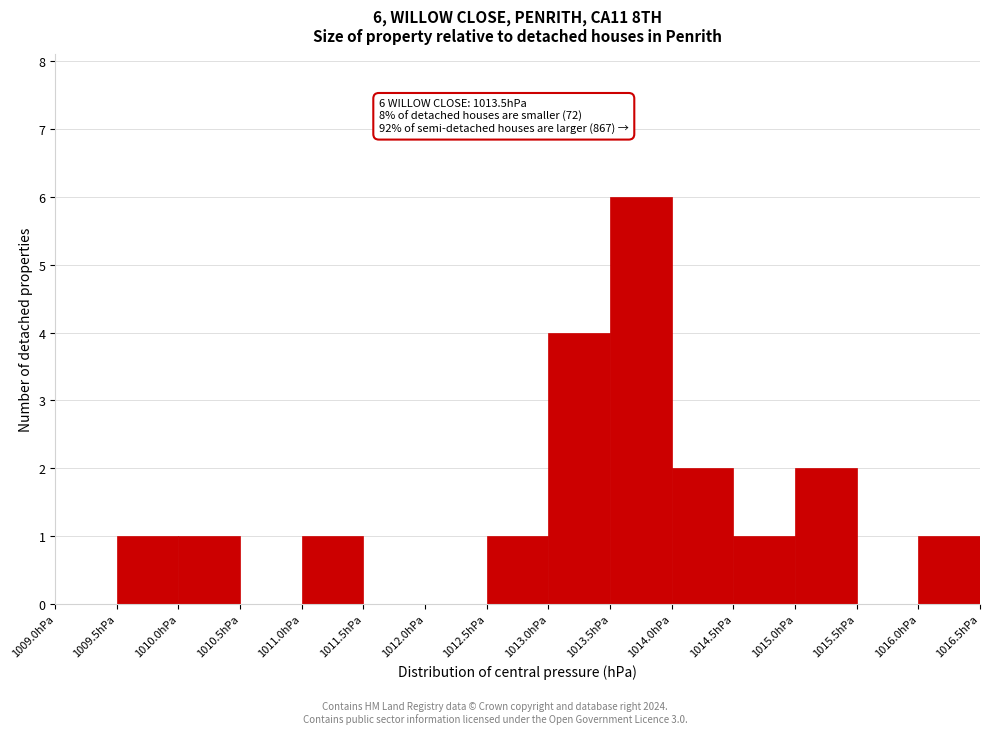

Which range on the x-axis has the tallest bar?

1013.5 to 1014.0